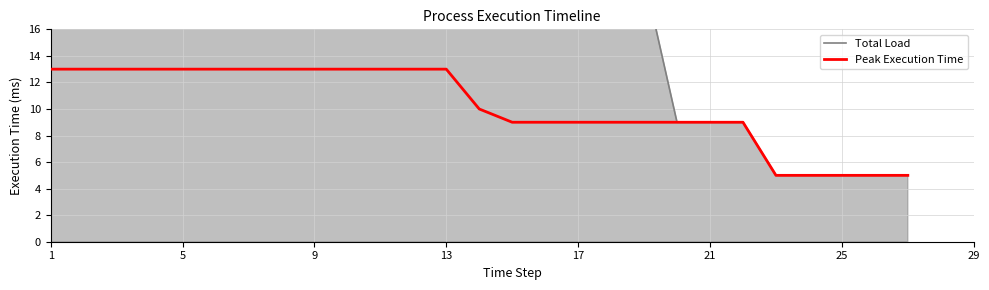

Is it true that Total Load equals 26.3 at 11?

False